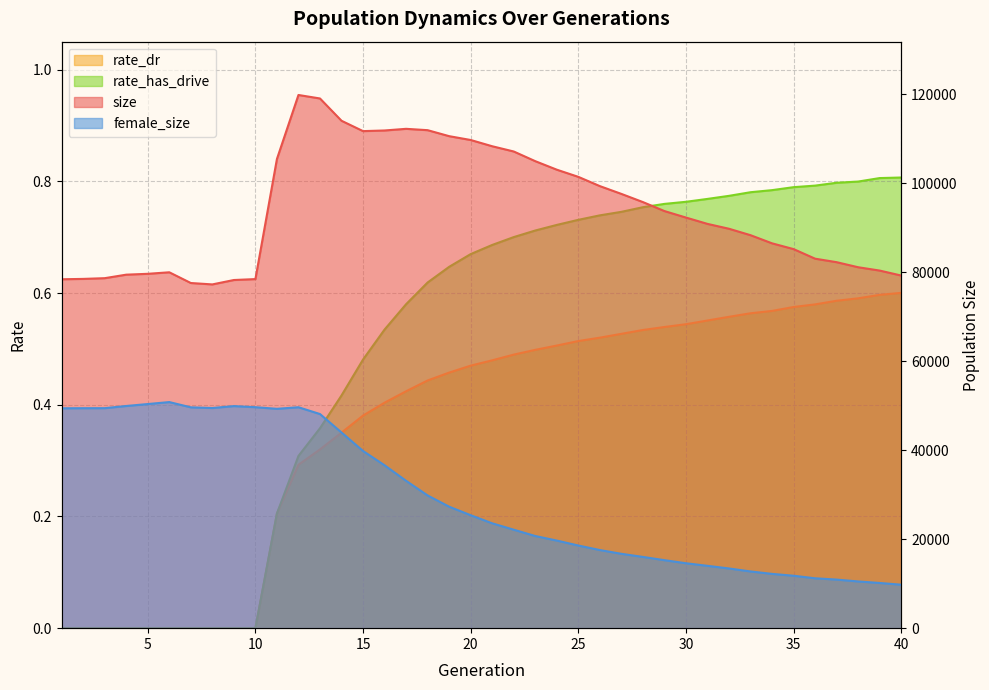

How many values in the rate_has_drive series exceed 0?

30